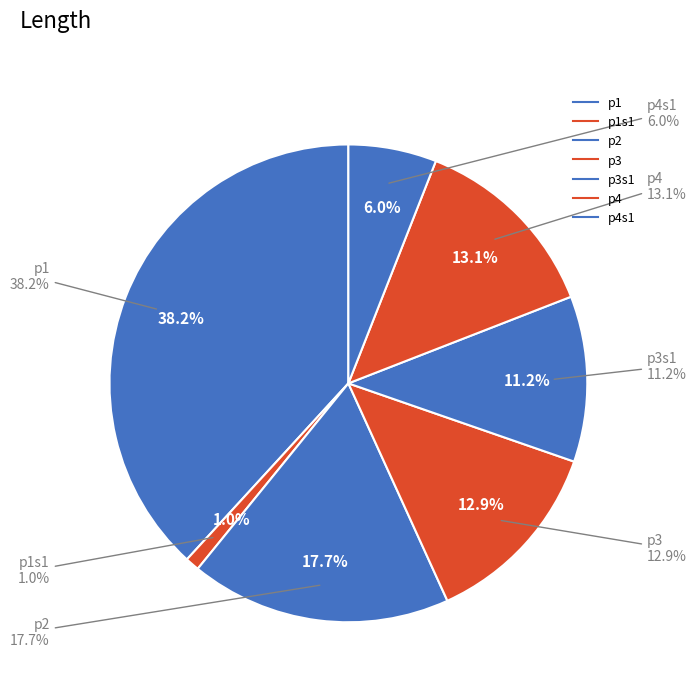

To the nearest percent, what is the difference between the largest and smallest slice percentages?

37%